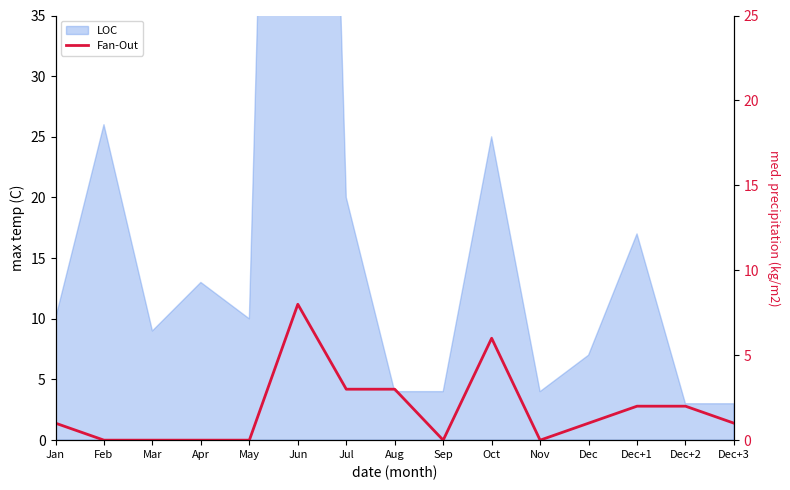

At which label does the data first exceed 1?

Jun